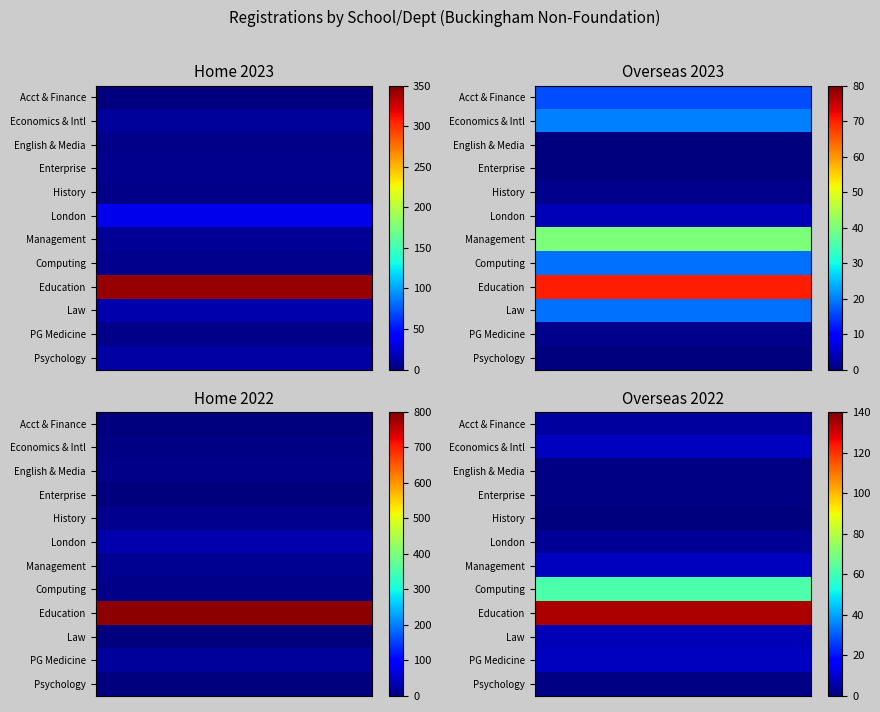

How many values in the Management series exceed 0?

1